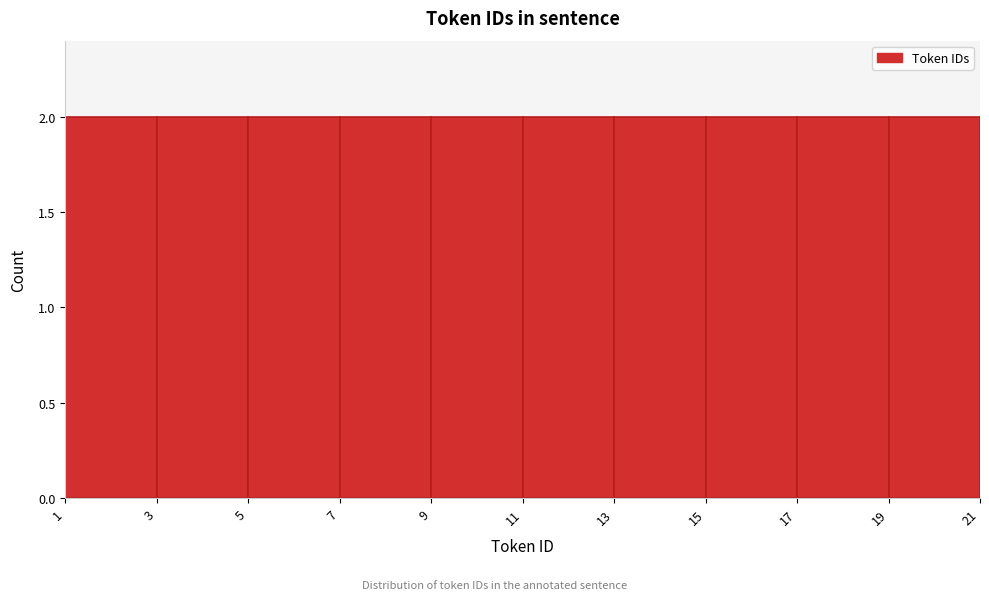

Reading left to right, transcribe this chart: for each bar, give the range it covers on the x-axis and its height. The values are not printed on the chart, so give them approximately, as read against the axis.

1 to 3: 2
3 to 5: 2
5 to 7: 2
7 to 9: 2
9 to 11: 2
11 to 13: 2
13 to 15: 2
15 to 17: 2
17 to 19: 2
19 to 21: 2